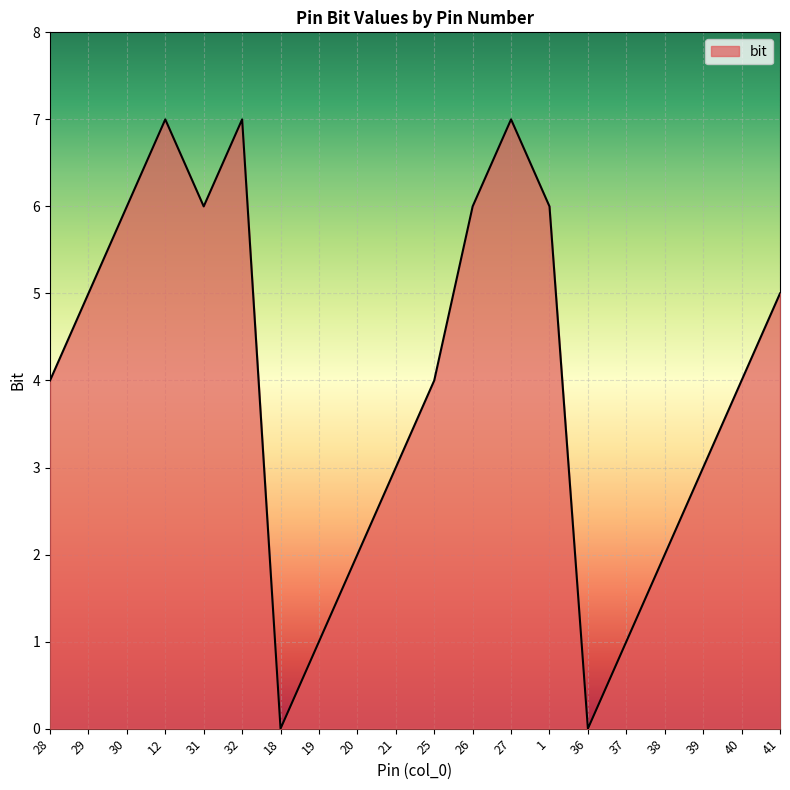

Approximately how many times larger is the value at 12 compared to 38?

3.5